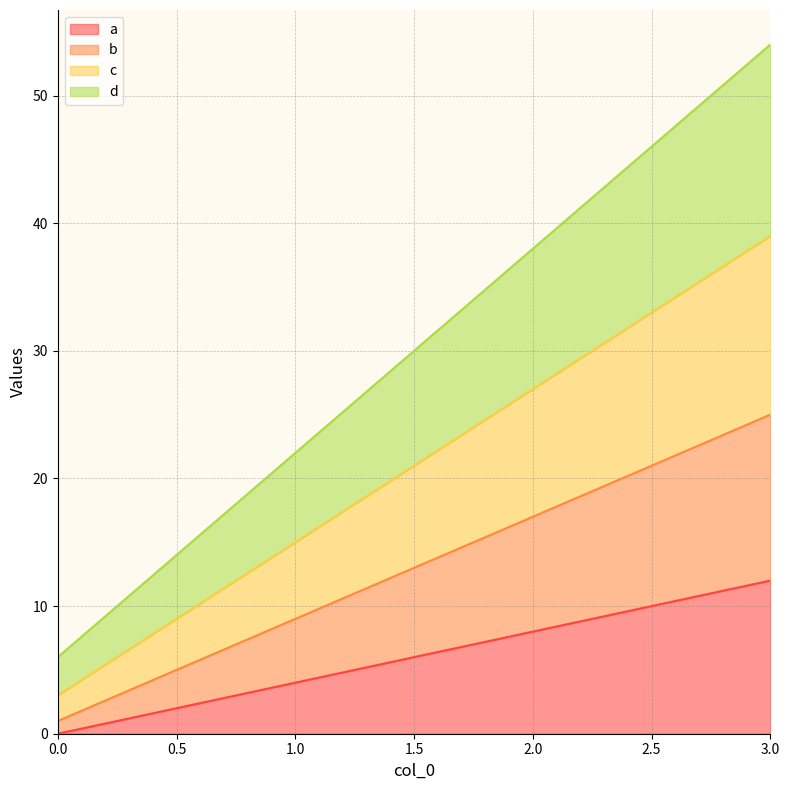

What is the approximate value of d at 3, to the nearest 10?

50